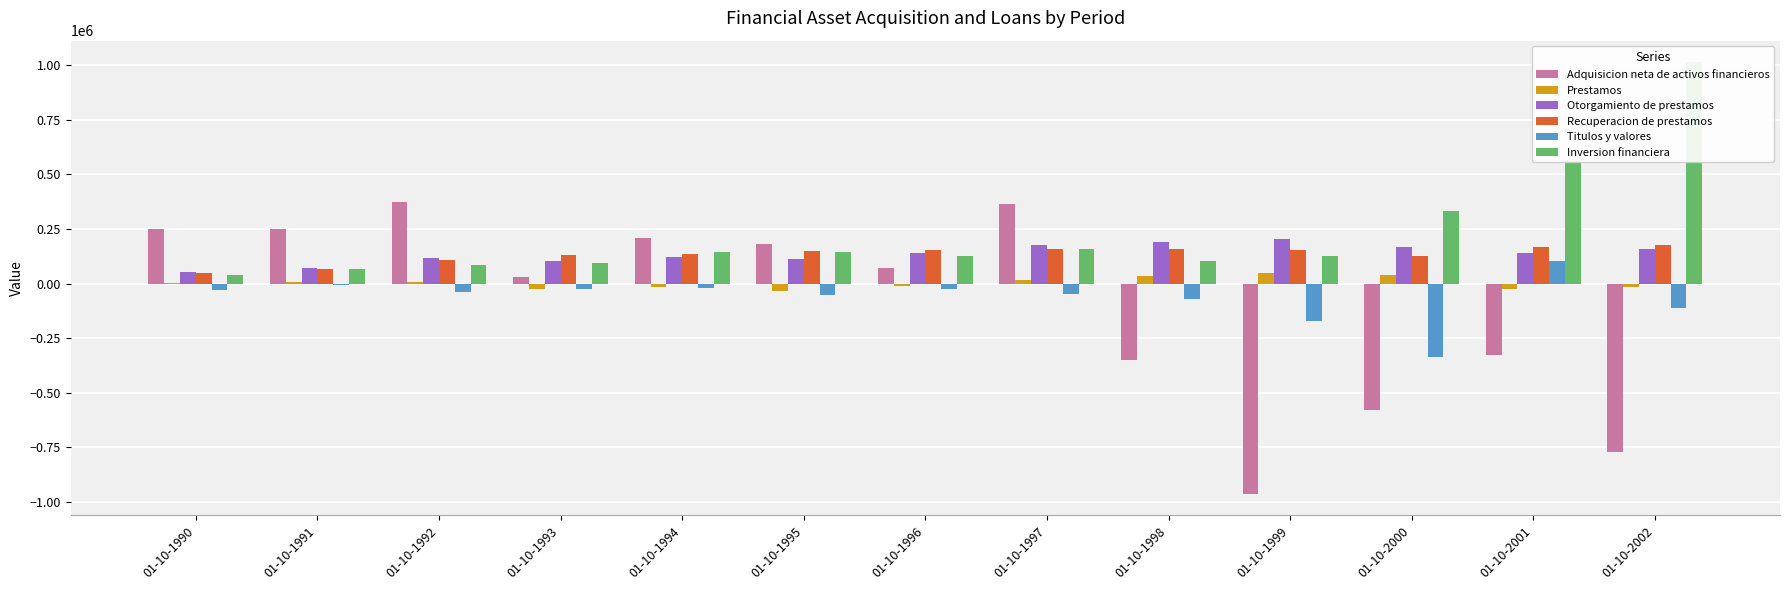

Rank the series at 01-10-1991 from lowest to highest value.

Titulos y valores, Prestamos, Inversion financiera, Recuperacion de prestamos, Otorgamiento de prestamos, Adquisicion neta de activos financieros